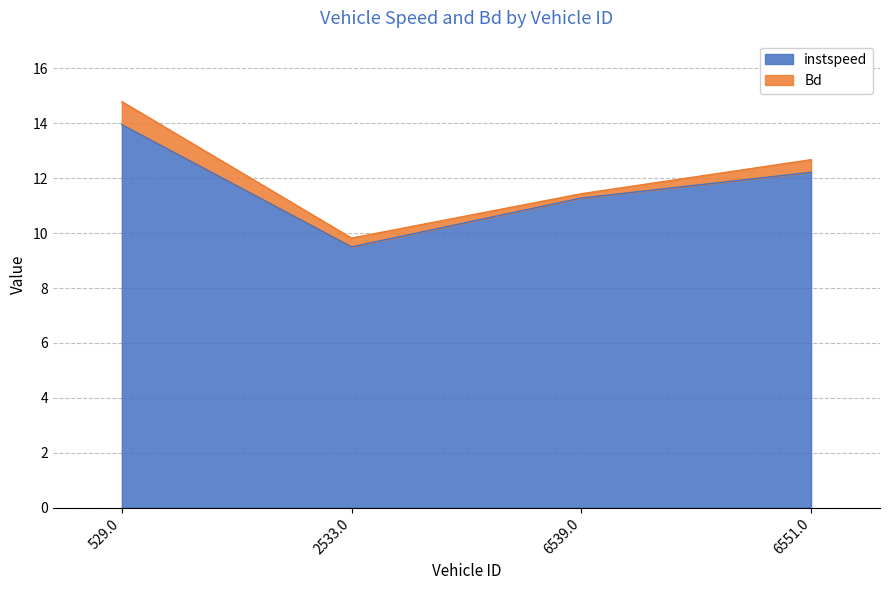

What is the approximate value at 6539.0?

11.3